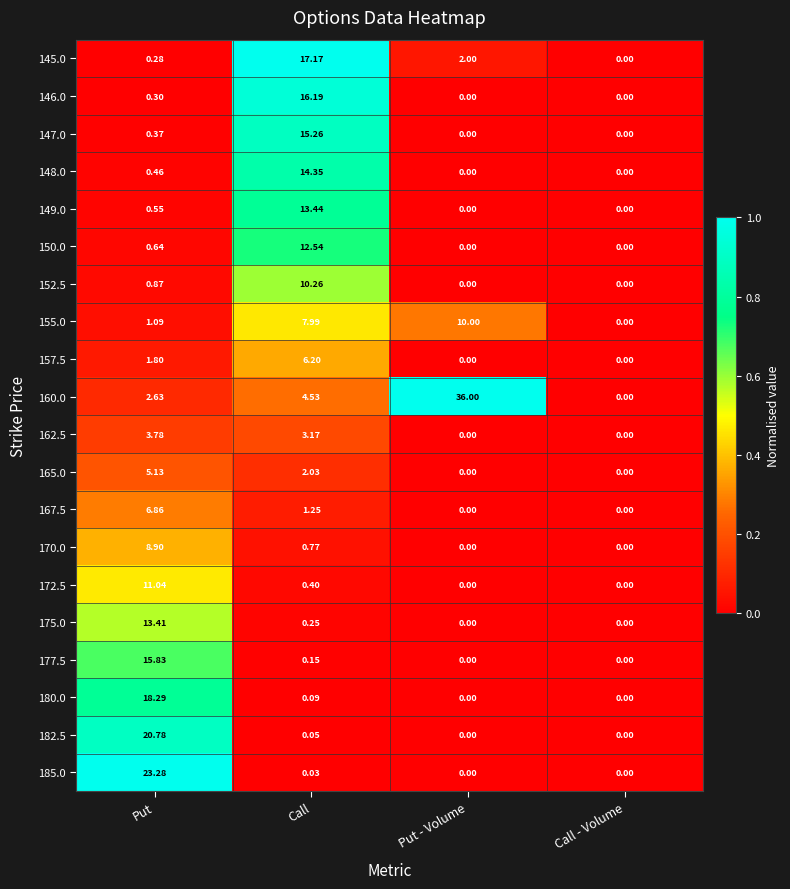

Which category has the highest value in the 165.0 series?

Put